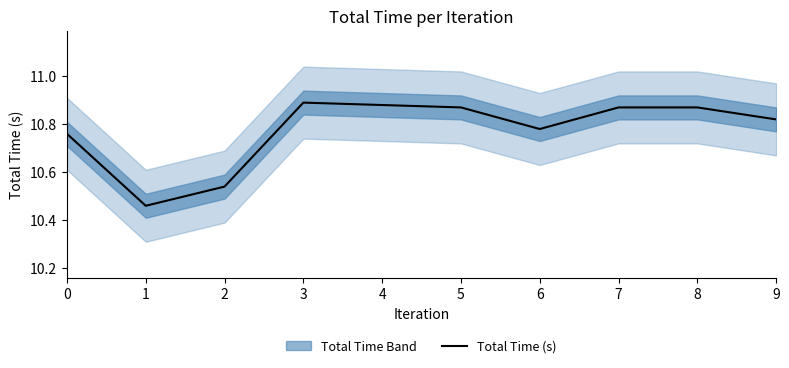

What is the difference between the values at 3 and 1?

0.4